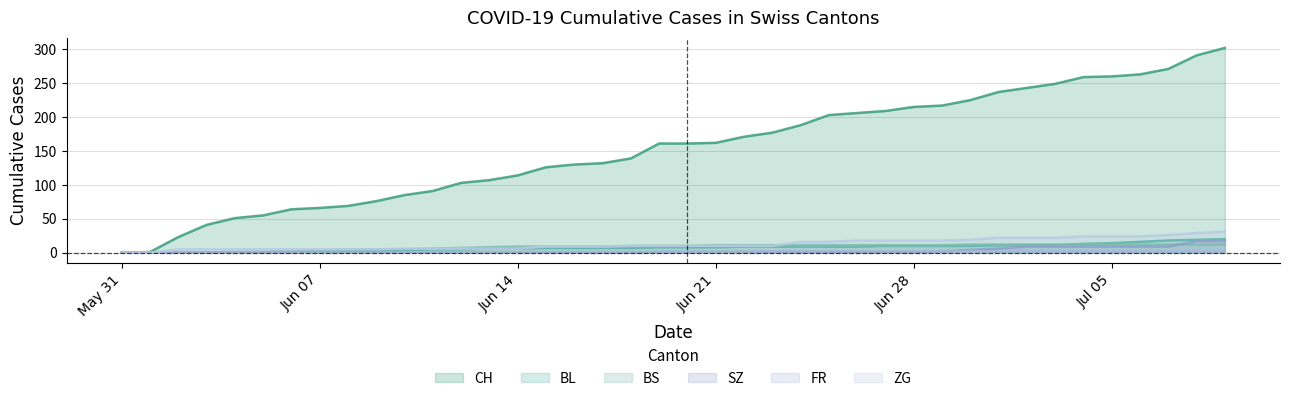

Which label corresponds to the largest value in the chart?

2020-07-09